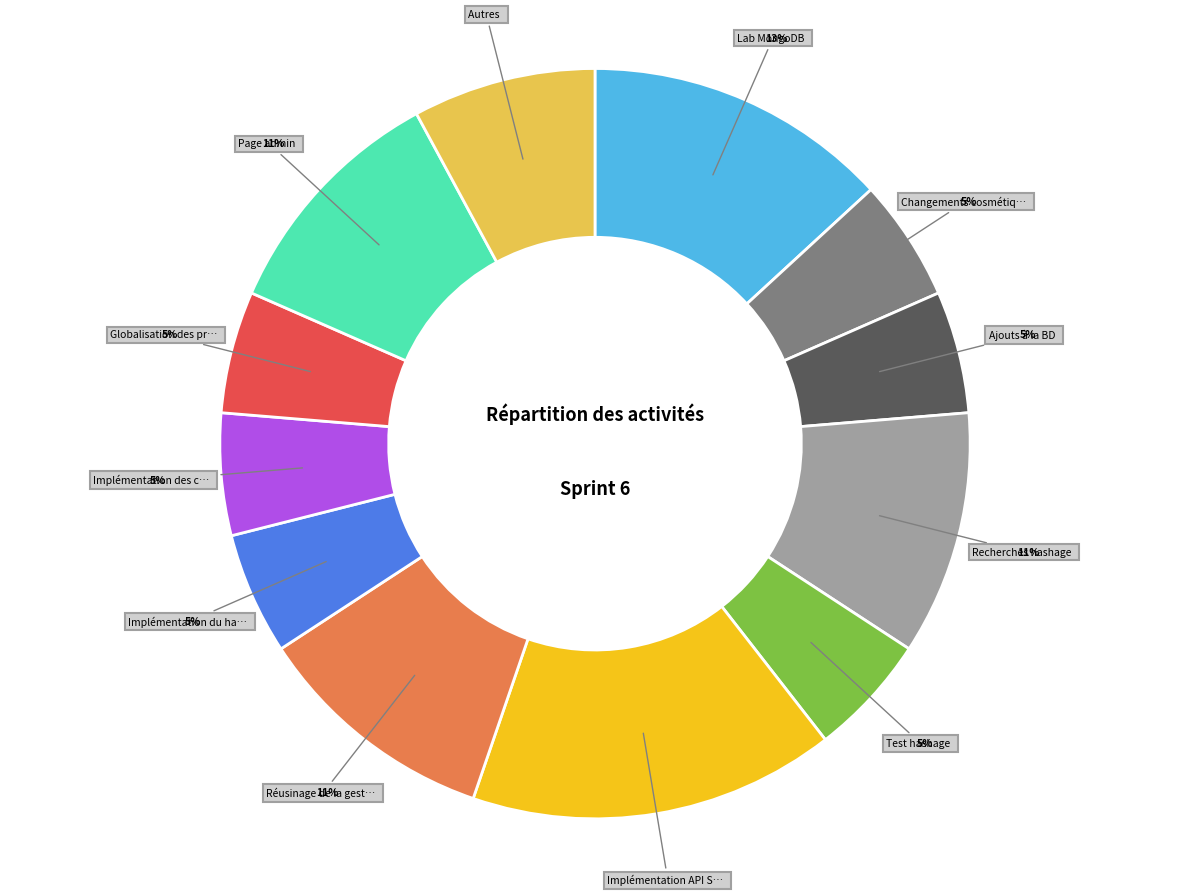

To the nearest percent, what is the average slice percentage?

8%